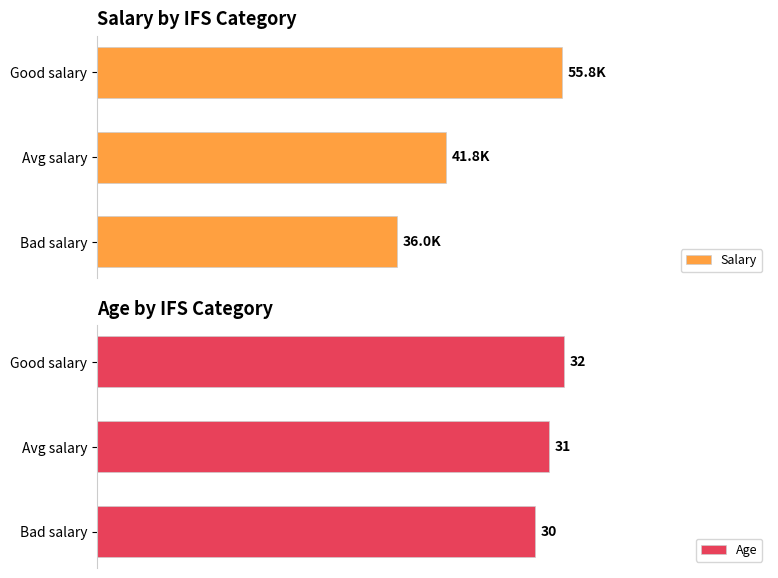

How many bars are there in each group?

2